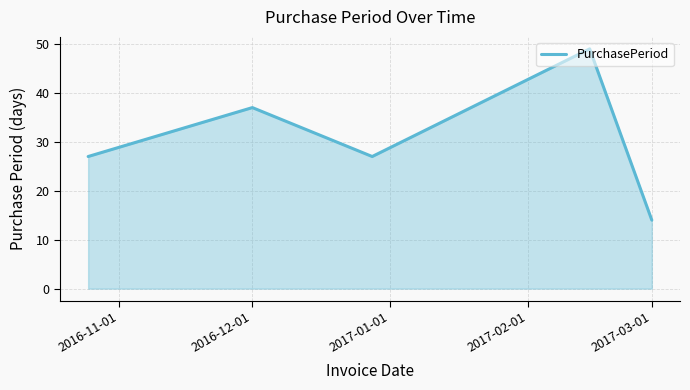

What is the smallest value displayed?

14